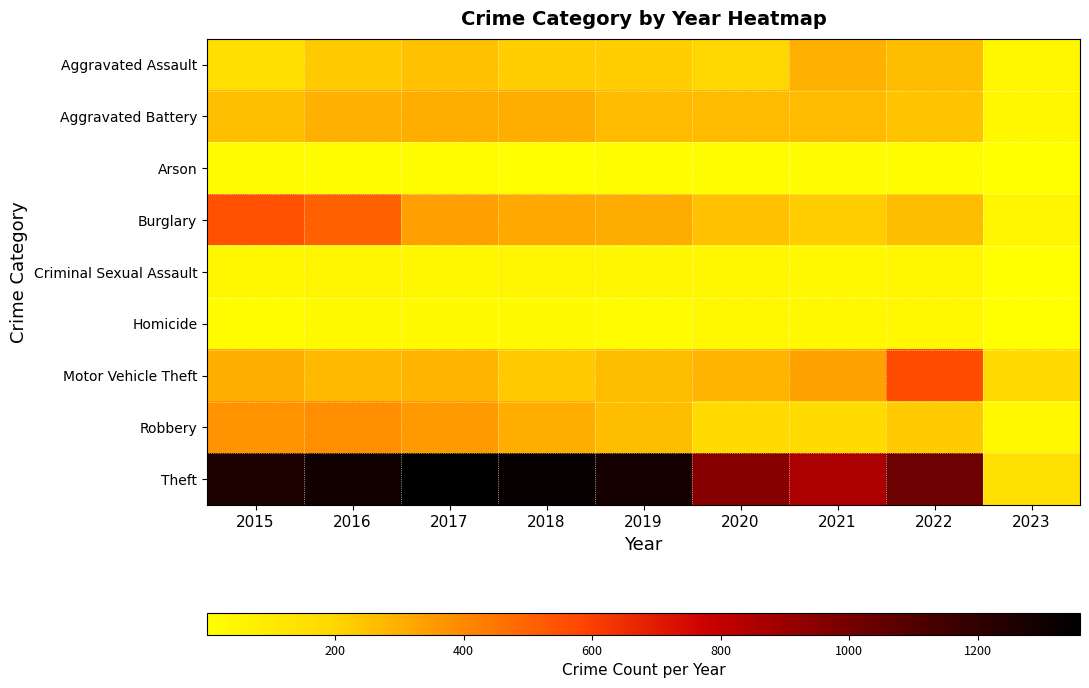

Rank the series at 2018 from lowest to highest value.

Arson, Homicide, Criminal Sexual Assault, Aggravated Assault, Motor Vehicle Theft, Aggravated Battery, Robbery, Burglary, Theft